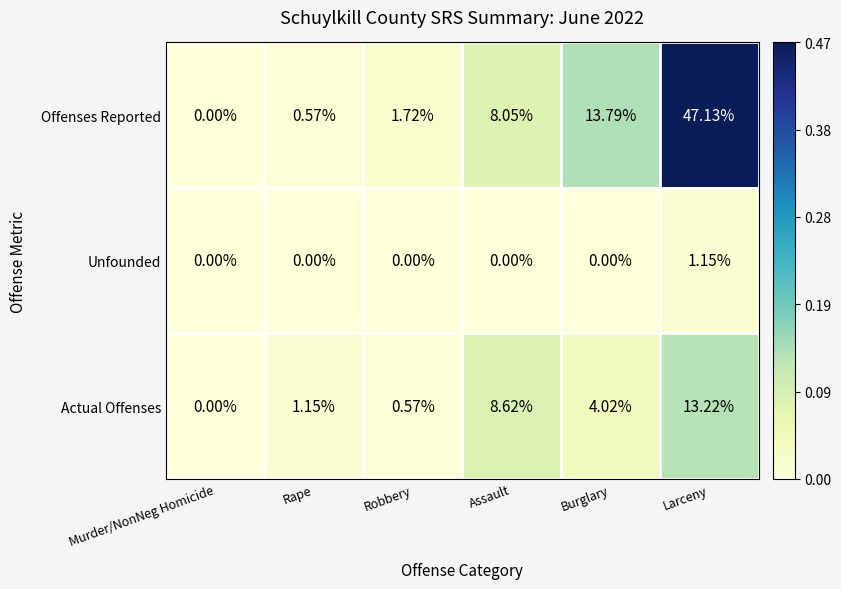

Rank the categories by Actual Offenses value from lowest to highest.

Murder/NonNeg Homicide, Robbery, Rape, Burglary, Assault, Larceny